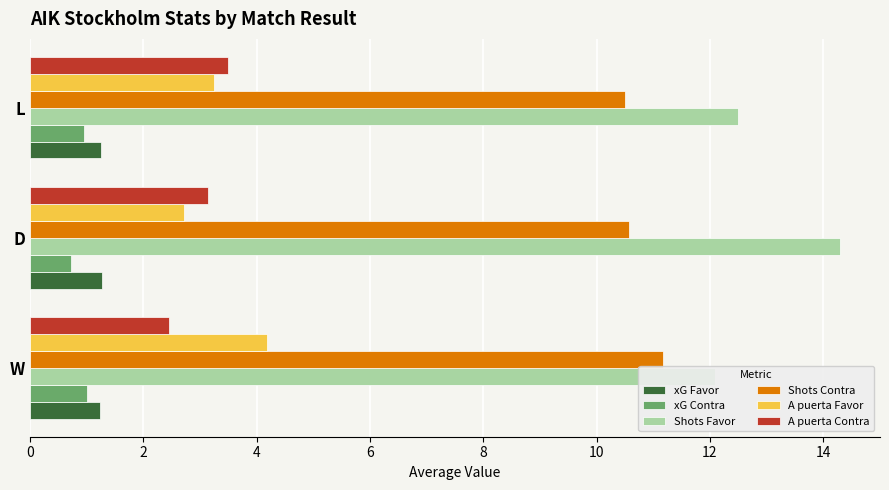

What are all the series names shown in the legend?

xG Favor, xG Contra, Shots Favor, Shots Contra, A puerta Favor, A puerta Contra